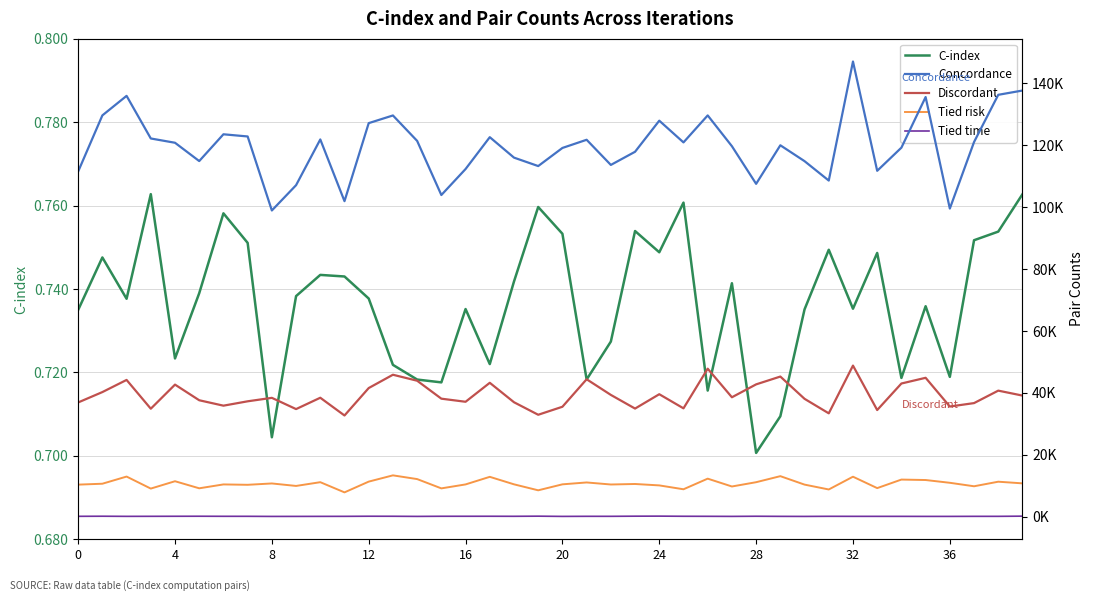

True or false: Tied time has more than 1 interior local peaks.

True